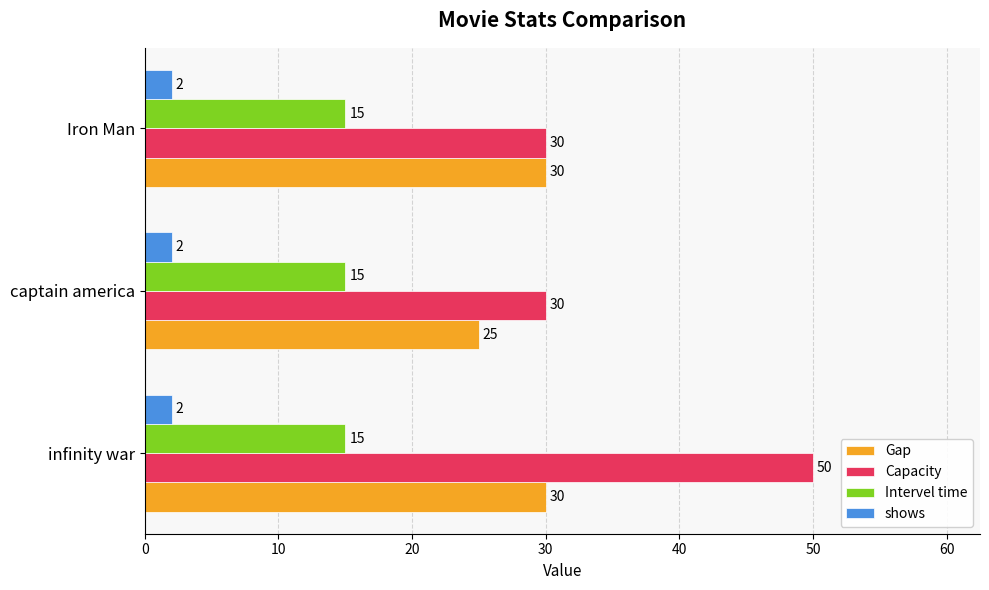

The shows series shows 2 at infinity war. True or false?

True